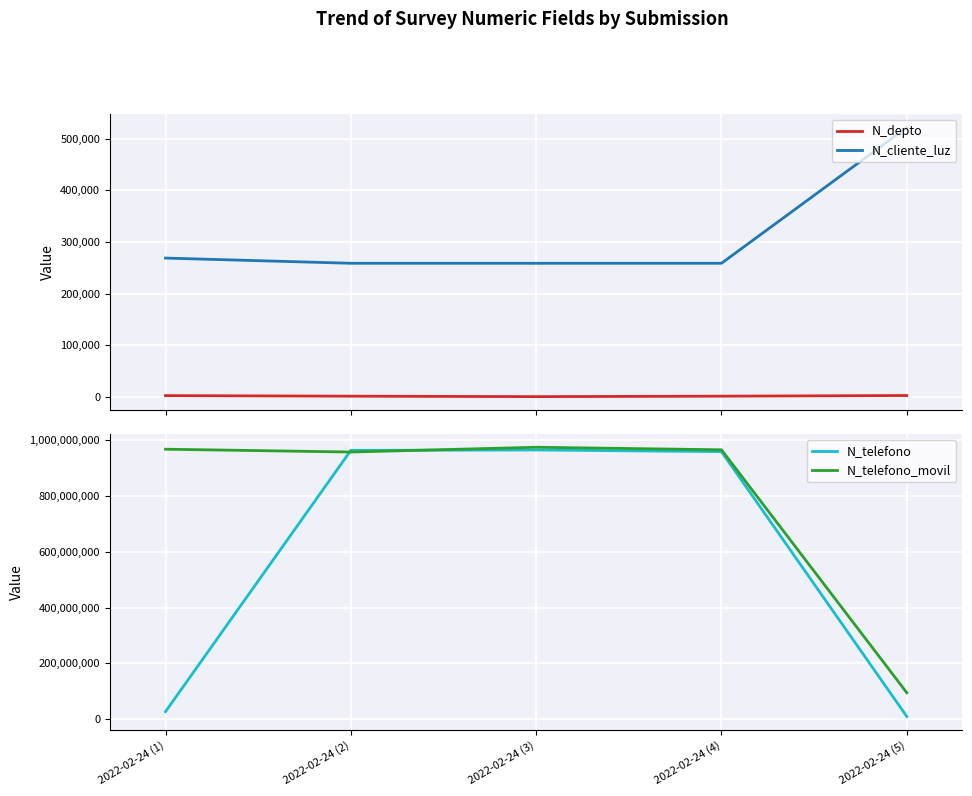

Where is N_cliente_luz nearest to the value 390114?

2022-02-24 (1)